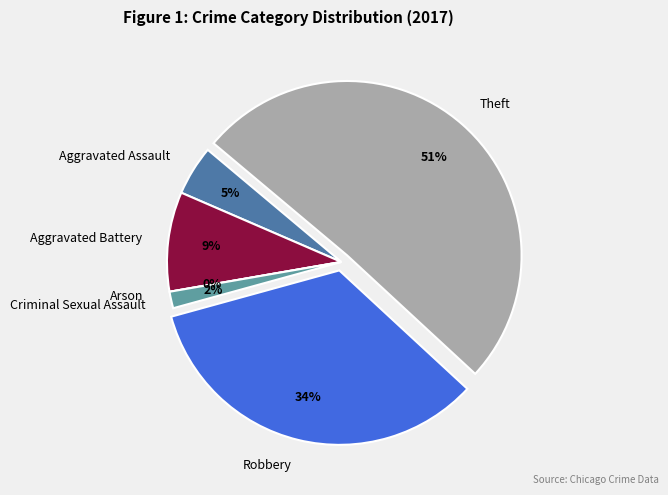

Approximately how many times larger is the value at Criminal Sexual Assault compared to Aggravated Assault?

0.3